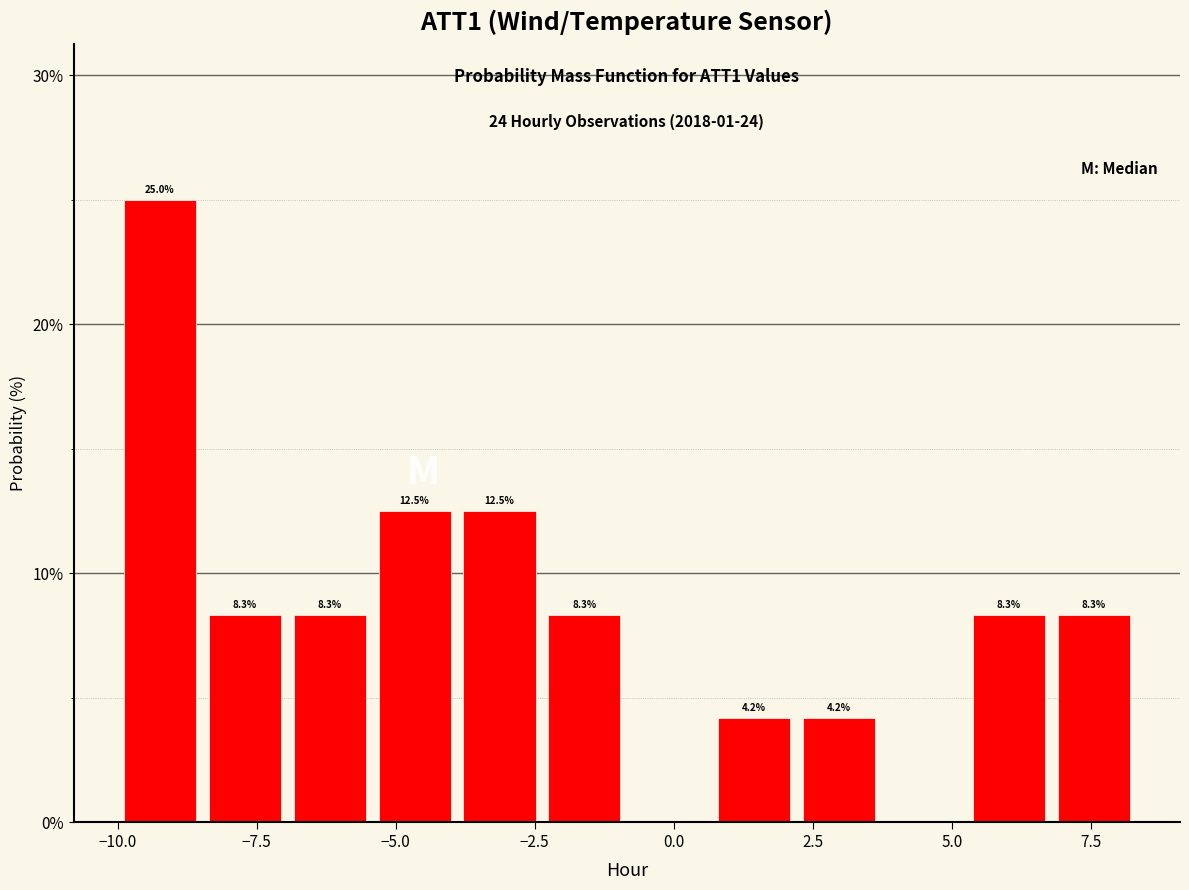

Around what value on the x-axis is the tallest bar? Give the approximate position of its centre, as read against the axis.

-9.0